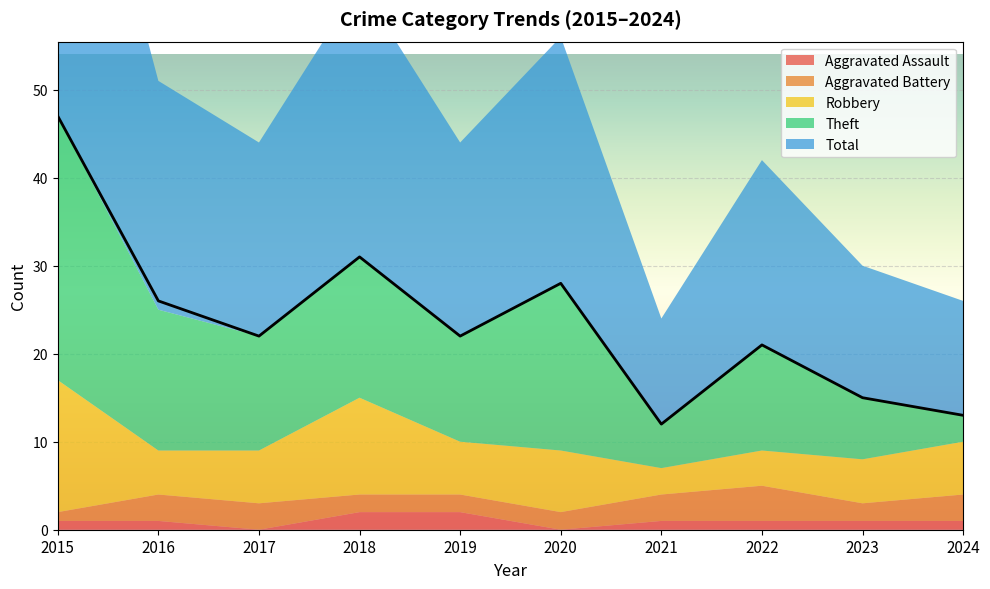

At which category does Aggravated Battery reach its first local valley?

2023